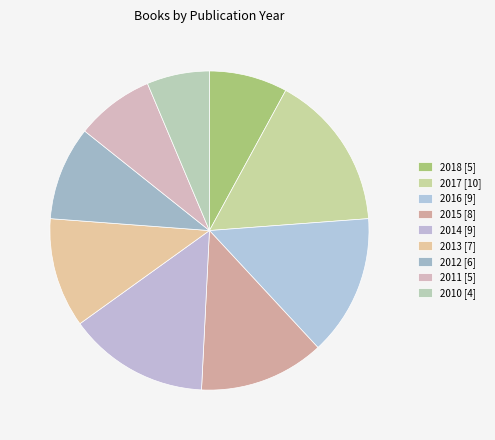

To the nearest percent, what percentage of the pie is 2017?

16%